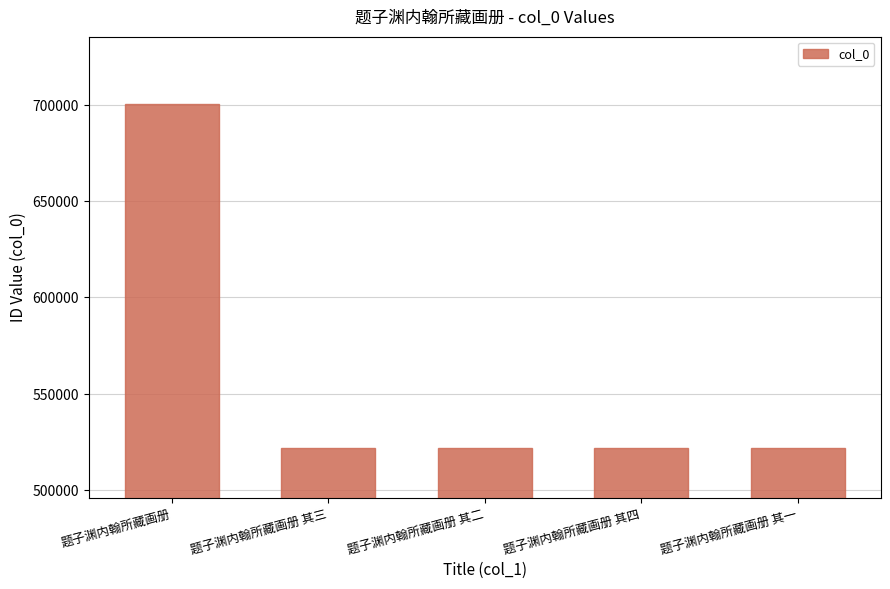

What is the label of the 5th bar from the right?

题子渊内翰所藏画册